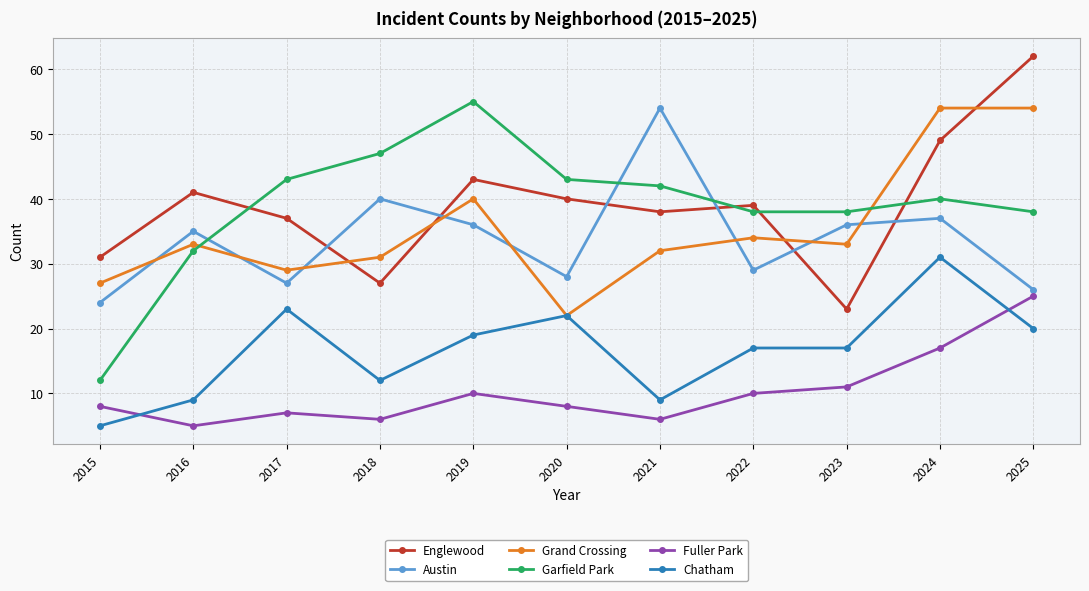

Is the value of Chatham at 2021 greater than the value of Englewood at 2017?

No